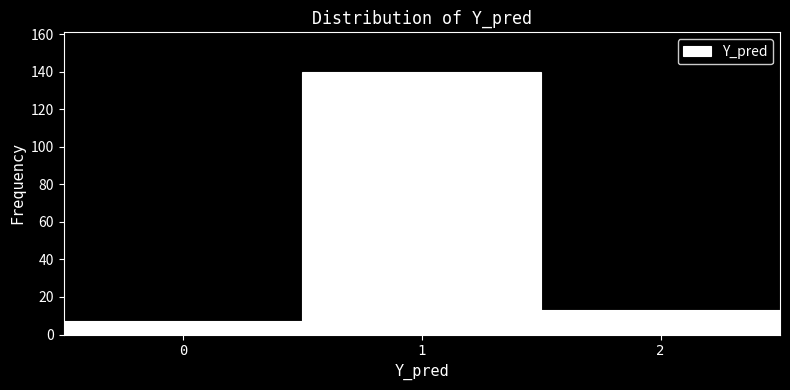

Reading left to right, transcribe this chart: for each bar, give the range it covers on the x-axis and its height. The values are not printed on the chart, so give them approximately, as read against the axis.

-0.5 to 0.5: 8
0.5 to 1.5: 140
1.5 to 2.5: 14